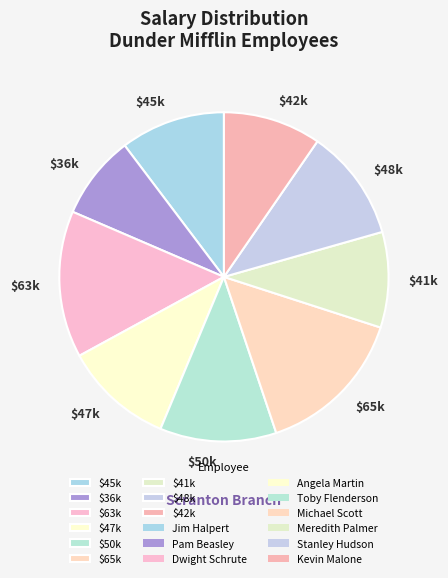

Does $45k account for over 50% of the chart?

No